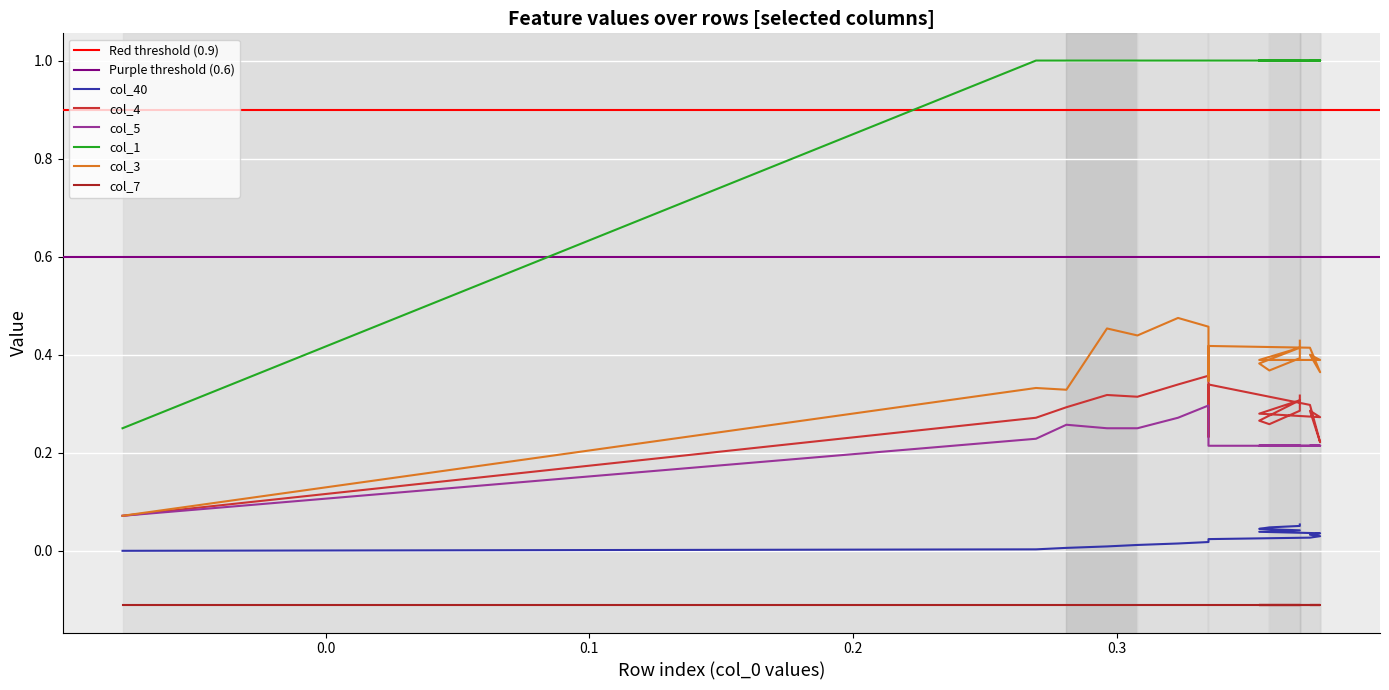

What is the minimum value for col_5?

0.1